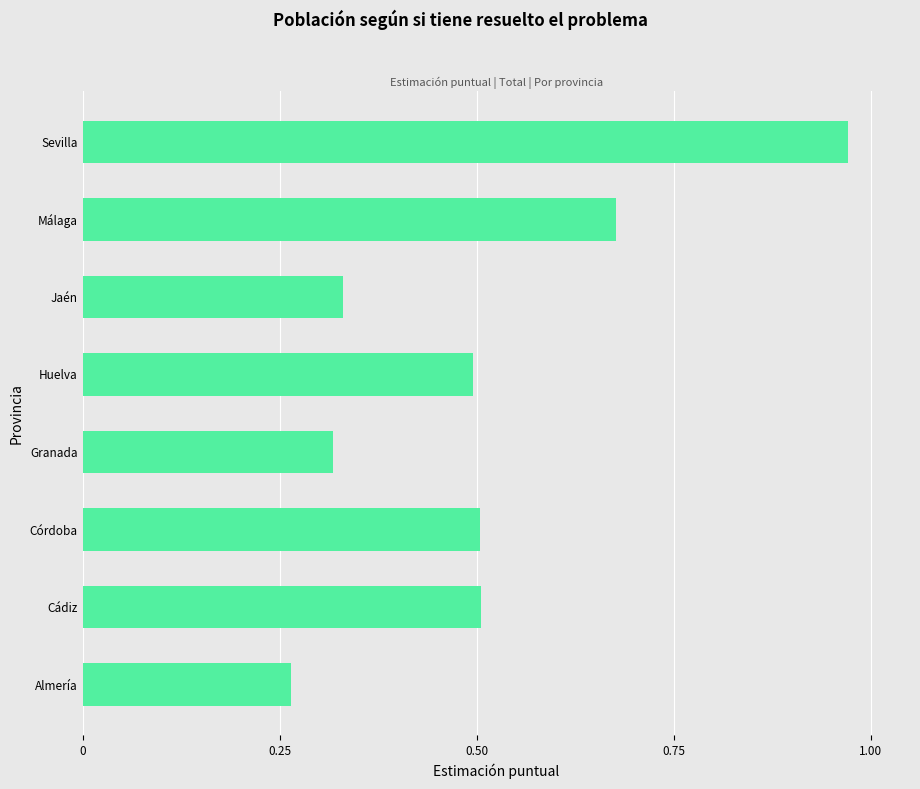

What is the sum of the values at Almería and Cádiz?

0.8